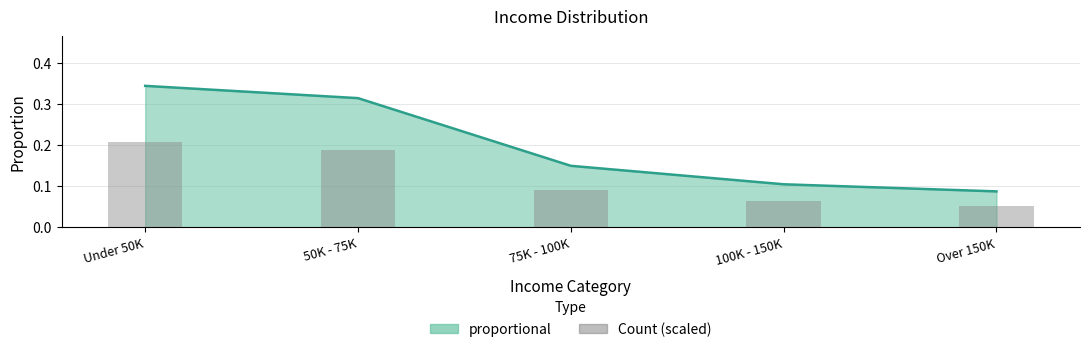

Reading right to left, extract all data points from this chart.

Over 150K=0.1	100K - 150K=0.1	75K - 100K=0.1	50K - 75K=0.2	Under 50K=0.2